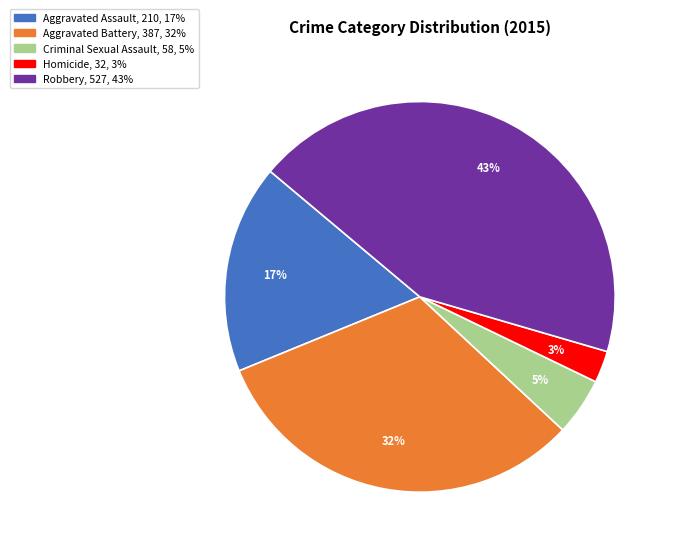

Do Aggravated Battery and Criminal Sexual Assault together represent more than half of the pie?

No